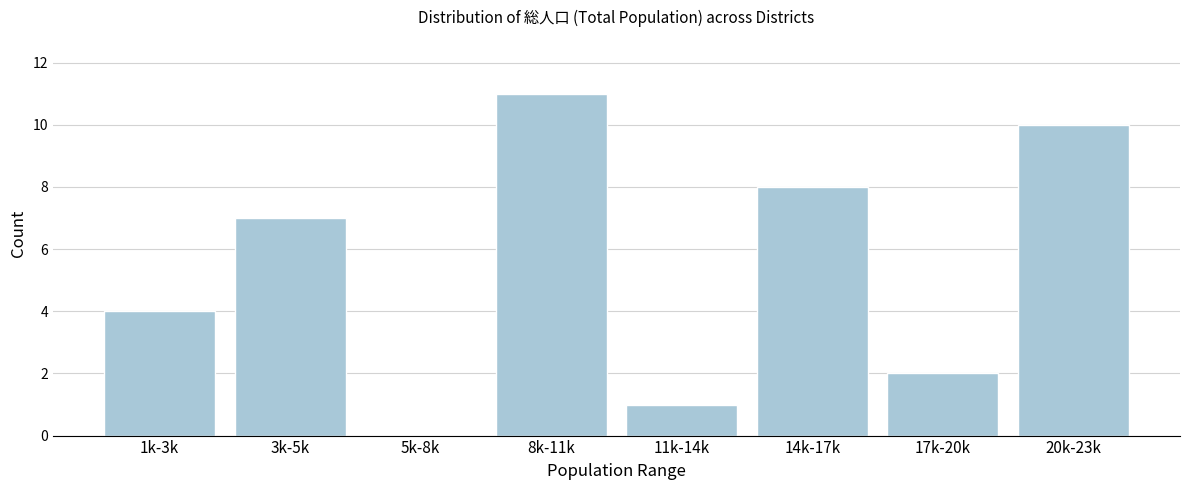

Reading left to right, extract all data points from this chart.

1k-3k=4	3k-5k=7	5k-8k=0	8k-11k=11	11k-14k=1	14k-17k=8	17k-20k=2	20k-23k=10